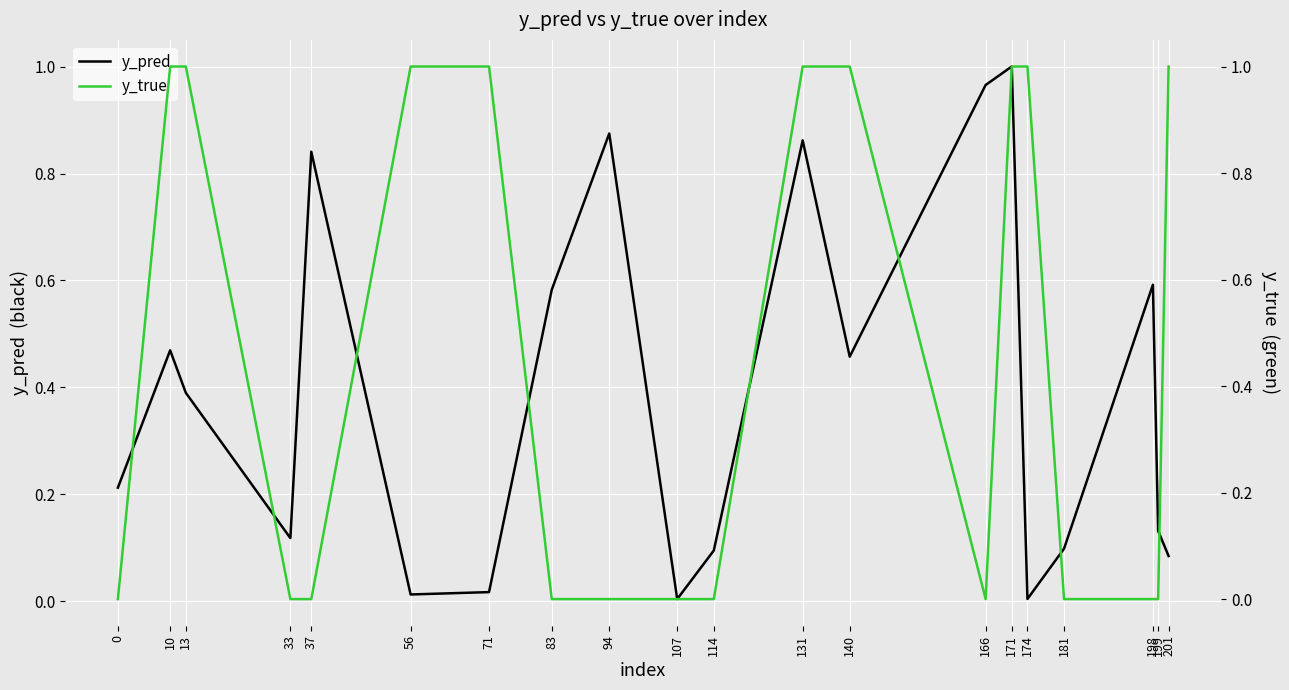

True or false: y_true and y_pred intersect in this chart.

True